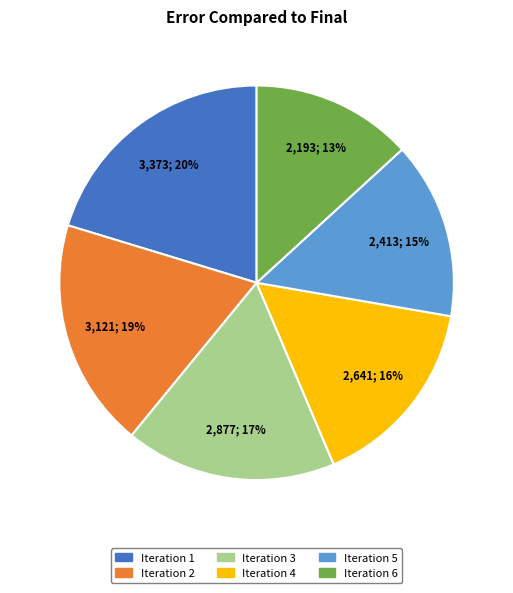

Is there any slice that represents more than half of the pie?

No